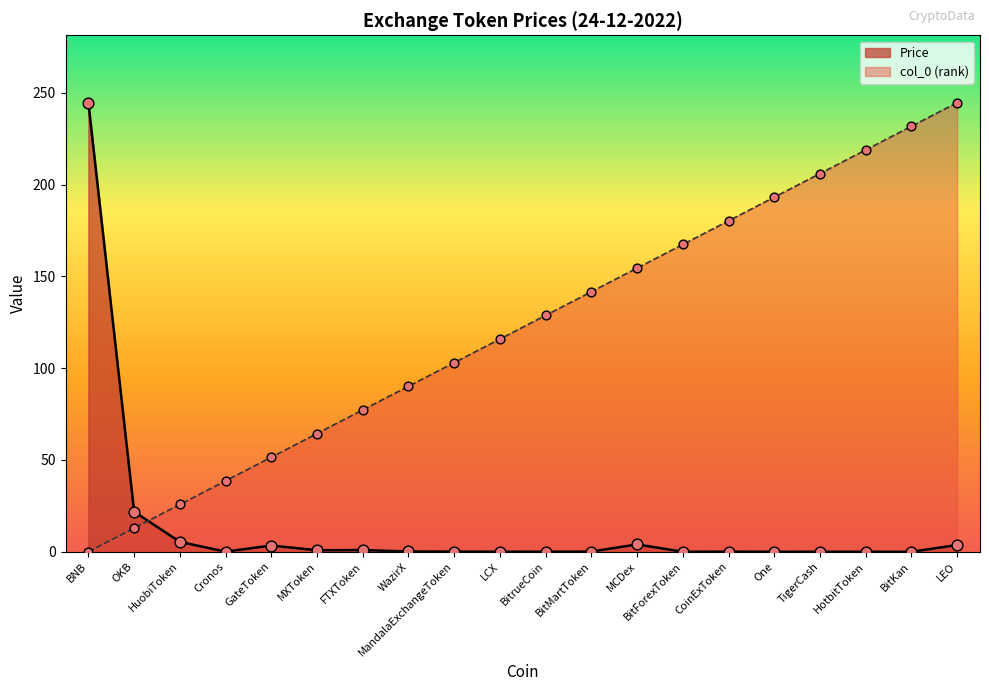

Which series reaches the minimum Y coordinate?

col_0